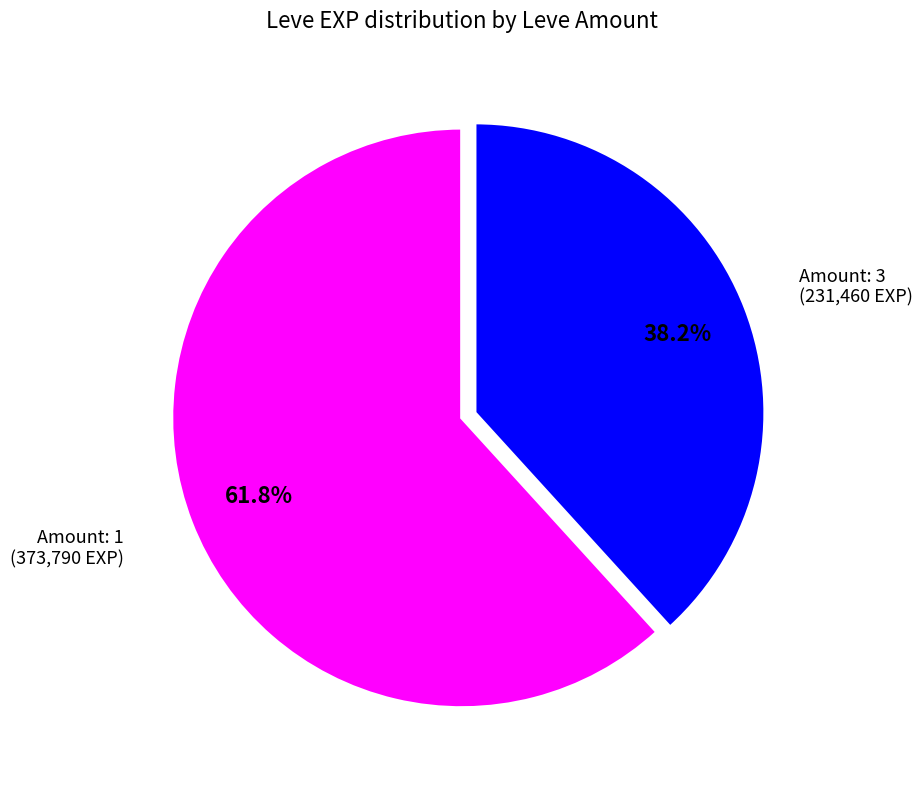

Count the number of slices in the pie.

2